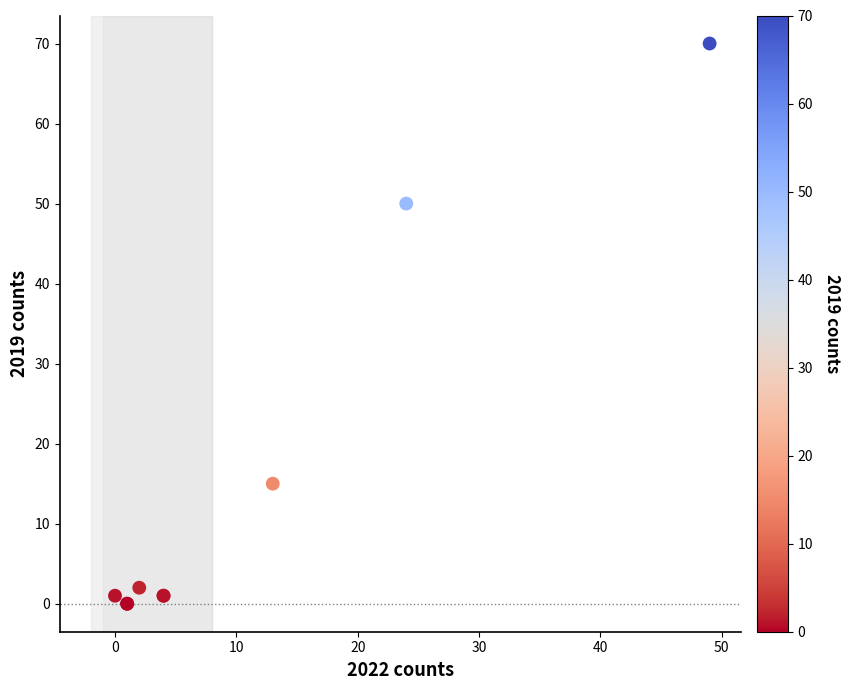

What Y value in the scatter plot is closest to 35?

50